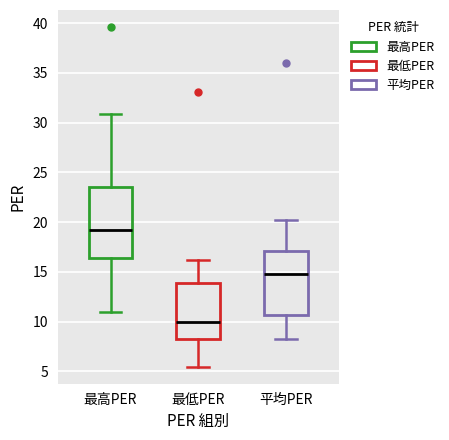

Reading left to right, read every box against the y-axis: the position of its median line, the range the box covers, and the ends of its whiskers. The values are not printed on the chart, so give them approximately, as read against the axis.

最高PER: median 19.0, box 16.5 to 23.5, whiskers 11.0 to 31.0
最低PER: median 10.0, box 8.0 to 14.0, whiskers 5.5 to 16.0
平均PER: median 15.0, box 10.5 to 17.0, whiskers 8.5 to 20.0